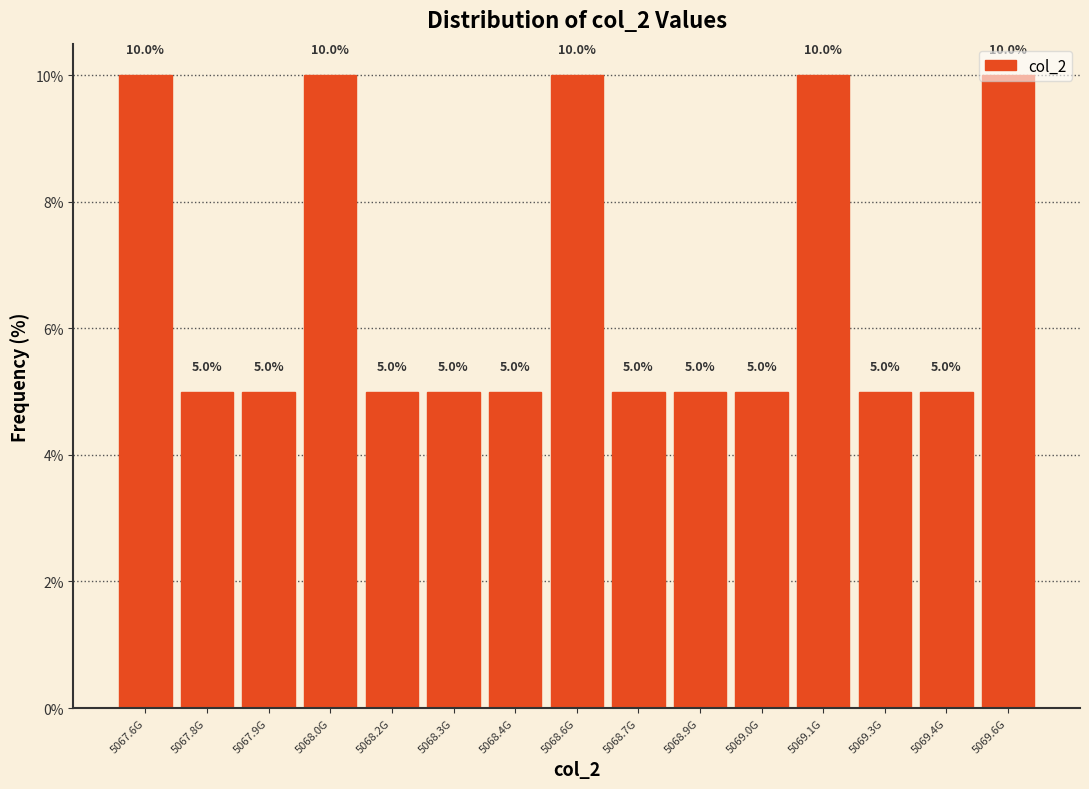

What is the smallest value displayed?

5